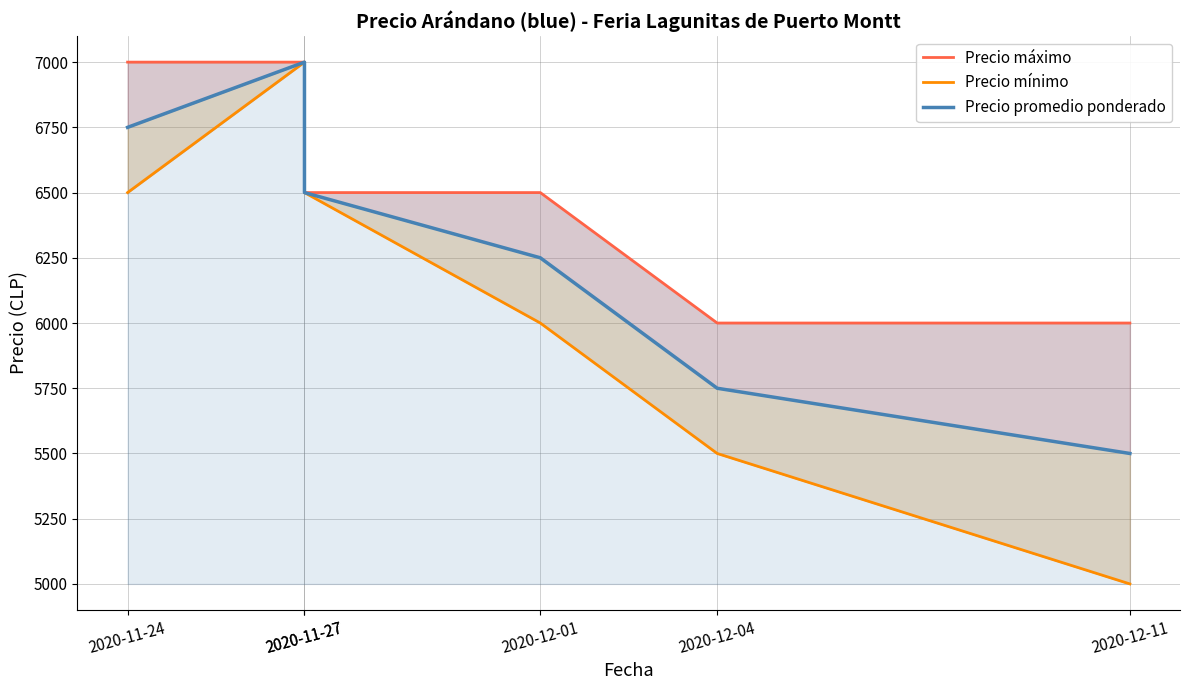

Which series has the largest range (max minus min)?

Precio mínimo